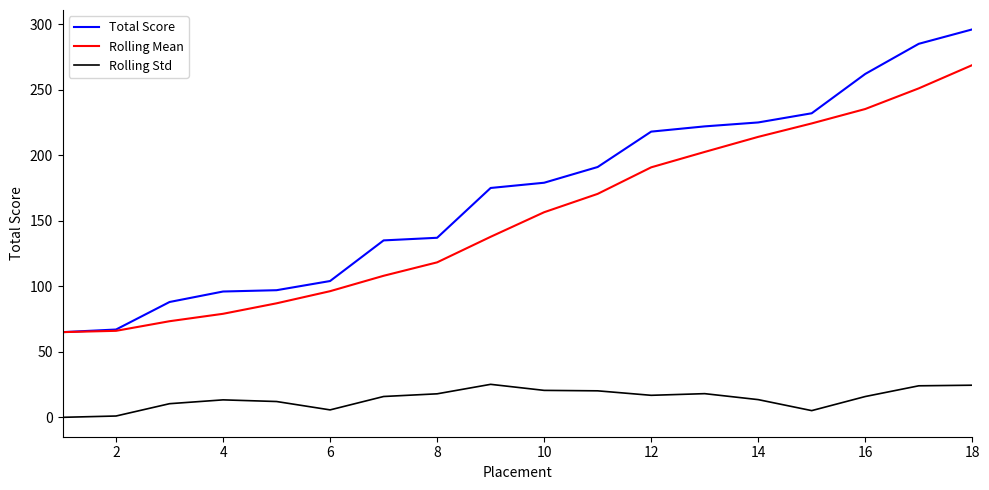

Which series has the largest total across all categories?

Total Score